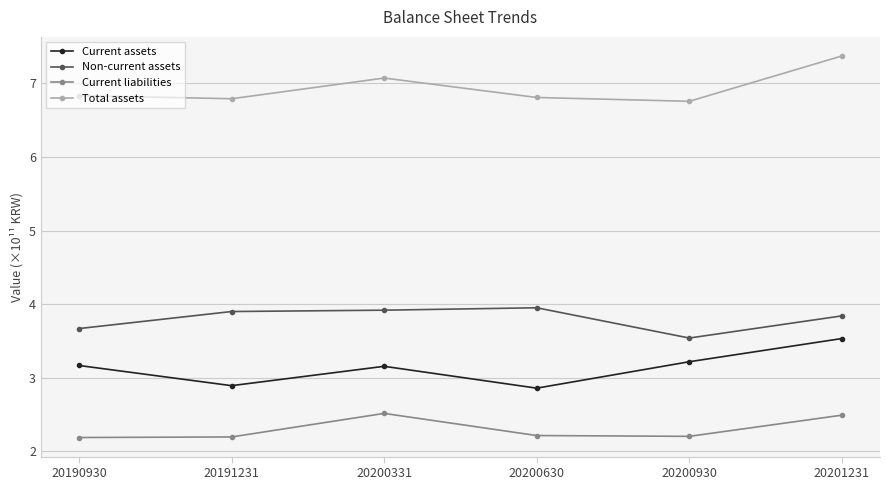

In Current liabilities, how many points are lower than both neighbors (excluding endpoints)?

1